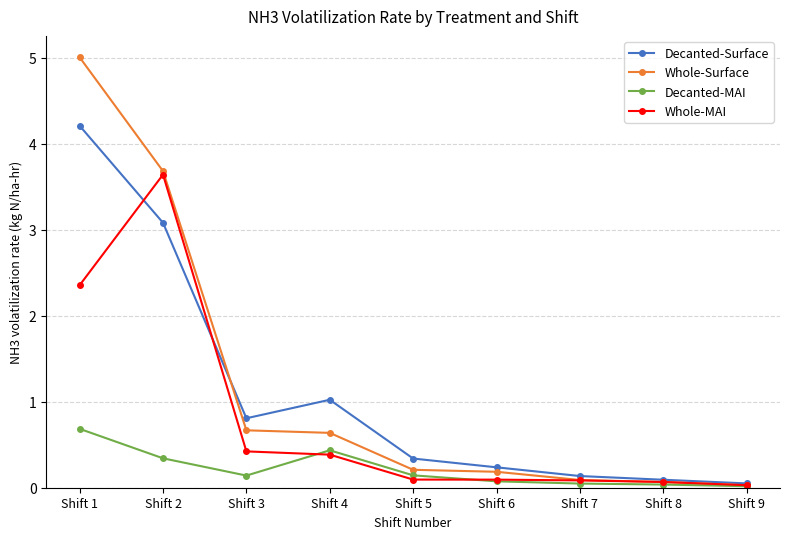

Which series has the largest total across all categories?

Whole-Surface